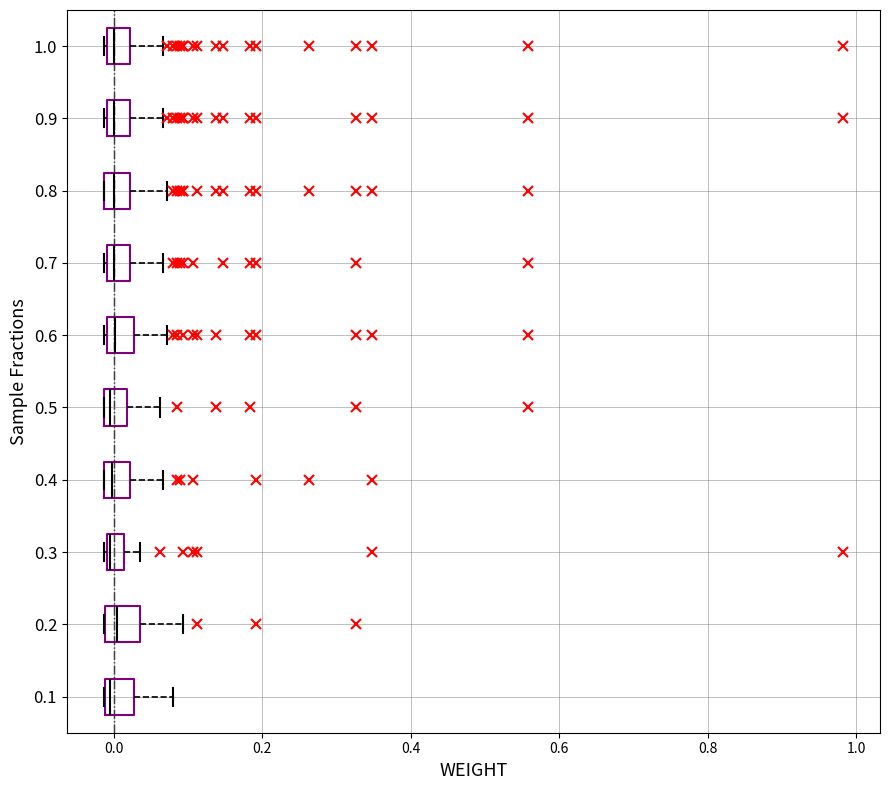

Where does the median line of the box at y = 0.1 sit on the x-axis? The values are not printed on the chart, so give them approximately, as read against the axis.

0.00